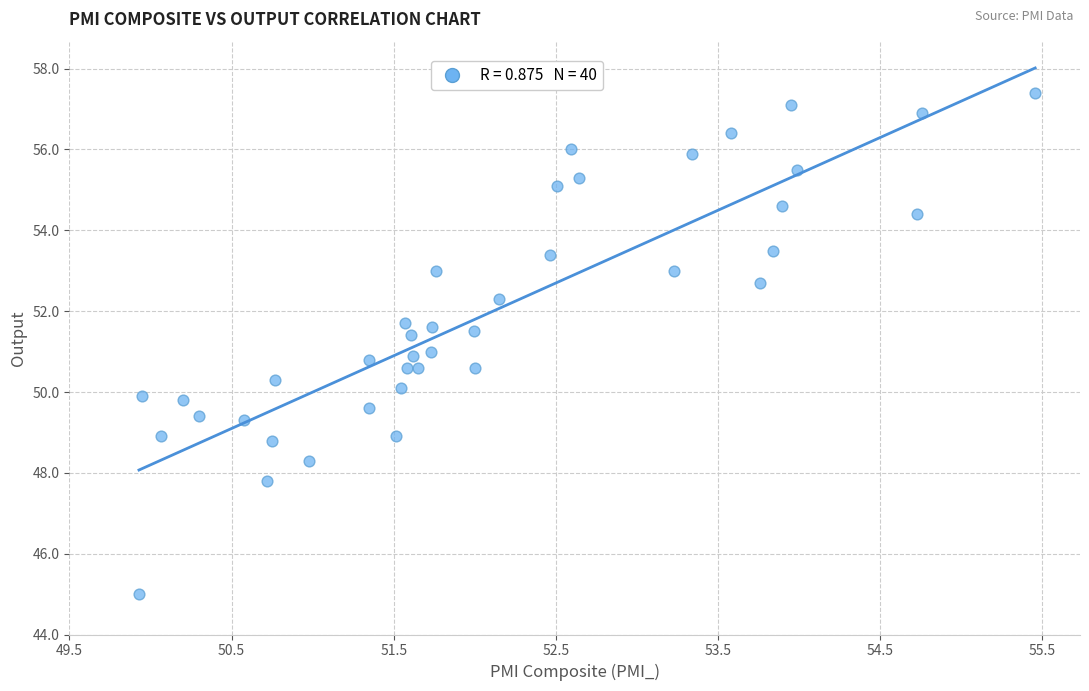

What is the range of Y values (max minus min)?

12.4